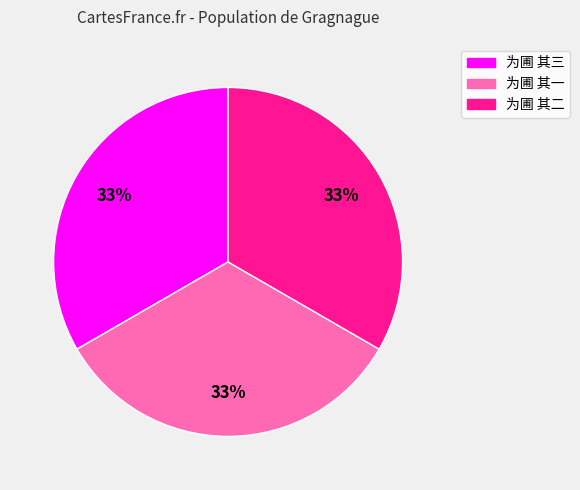

What percentage is the 为圃 其二 slice, to the nearest percent?

33%